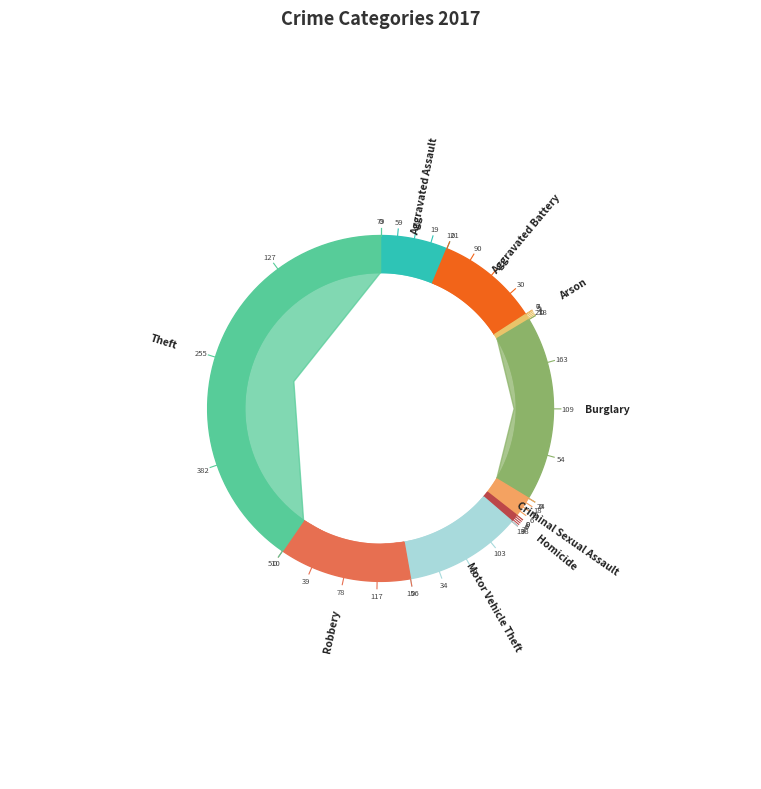

To the nearest percent, what is the difference between the largest and smallest slice percentages?

40%